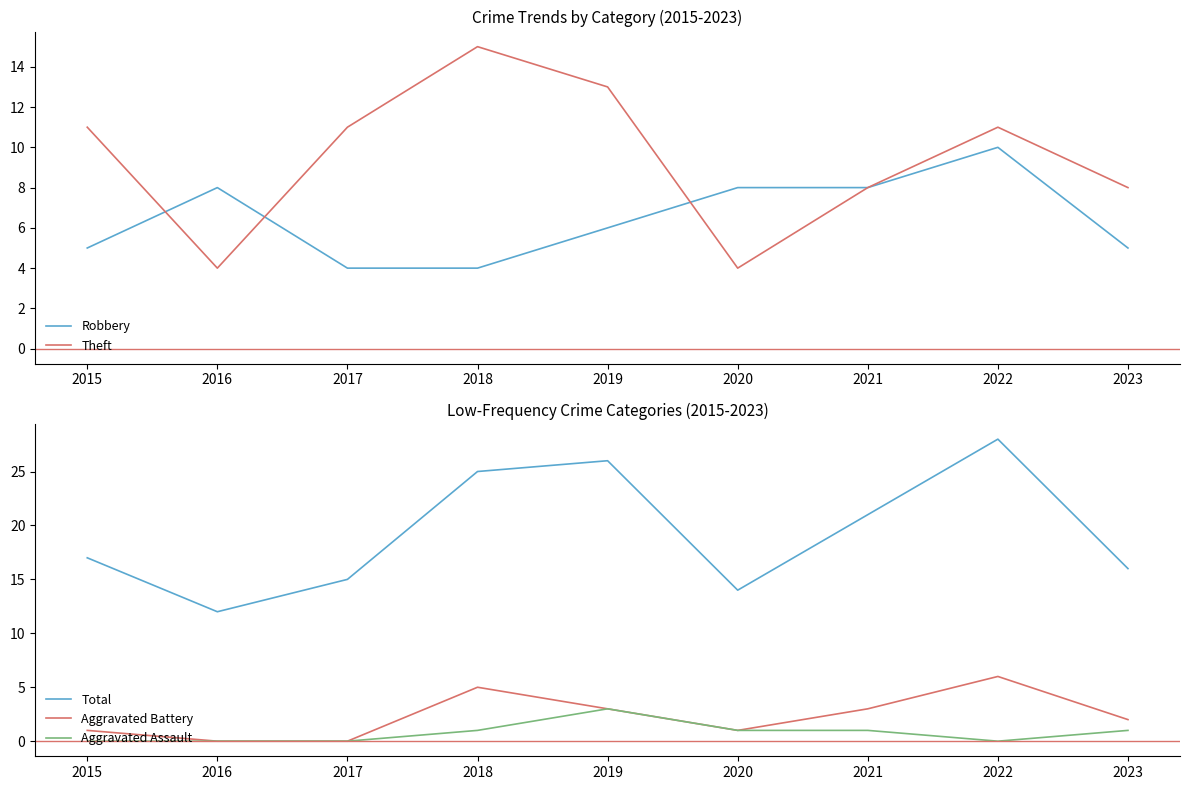

Which label corresponds to the smallest value in the chart?

2016